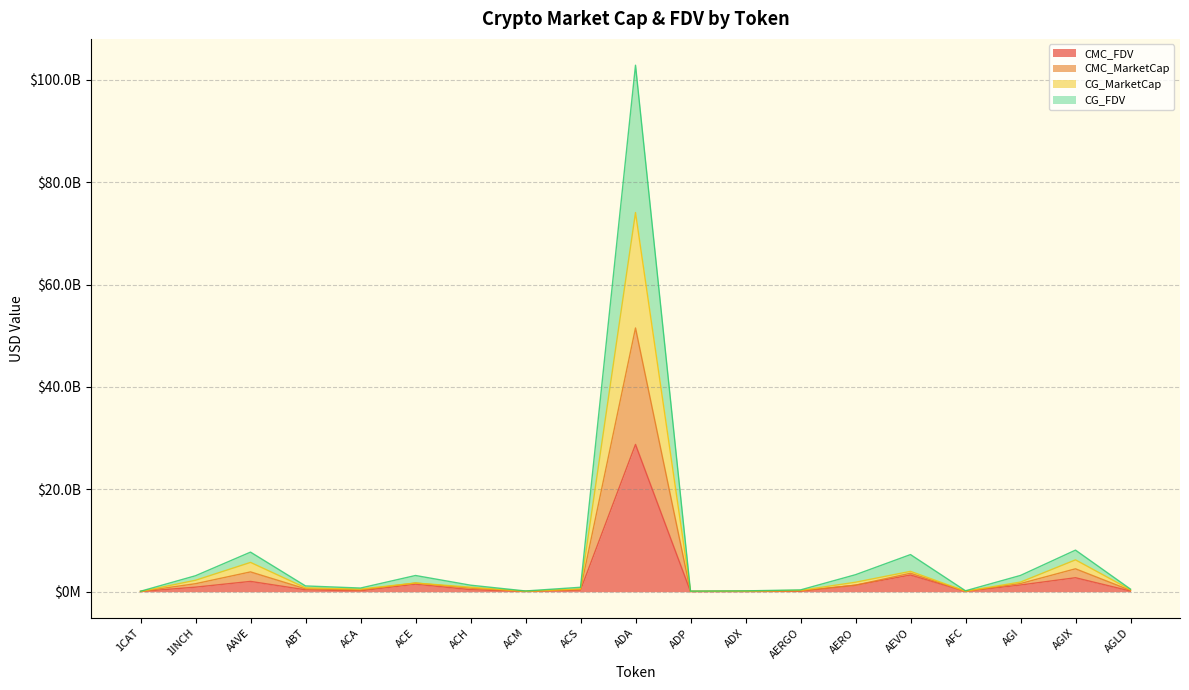

True or false: CMC_FDV has more than 1 interior local peaks.

True